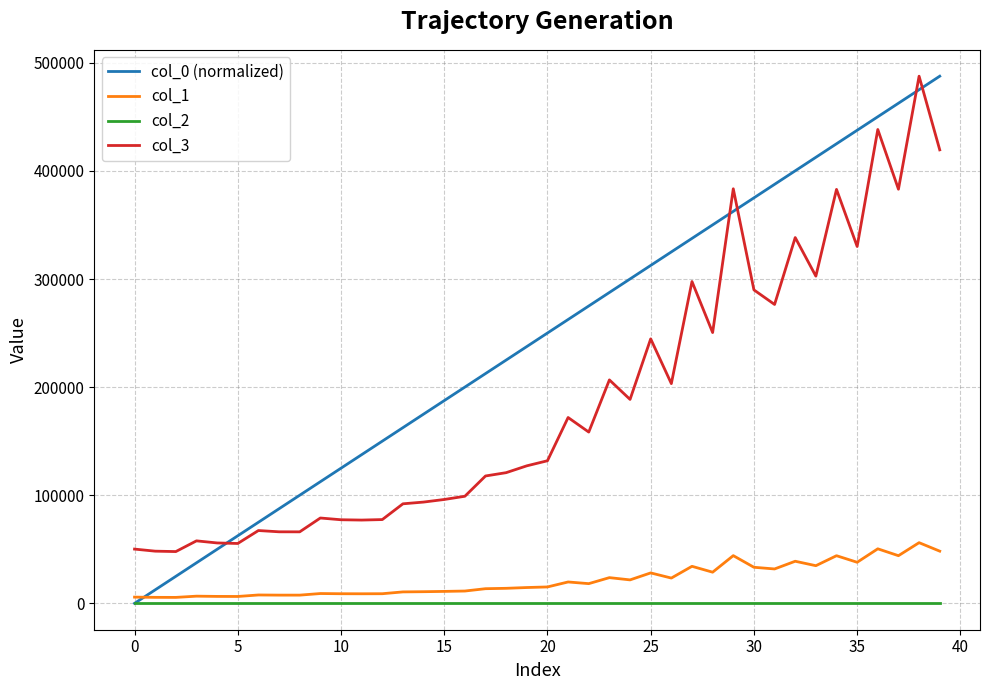

Which series has the largest range (max minus min)?

col_0 (normalized)